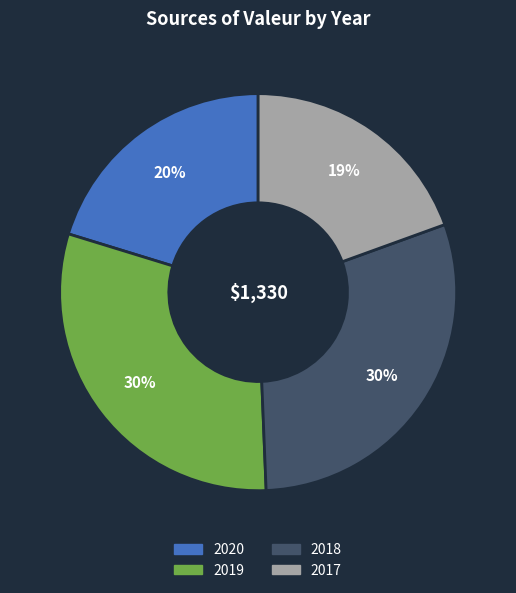

To the nearest percent, what is the average slice percentage?

25%